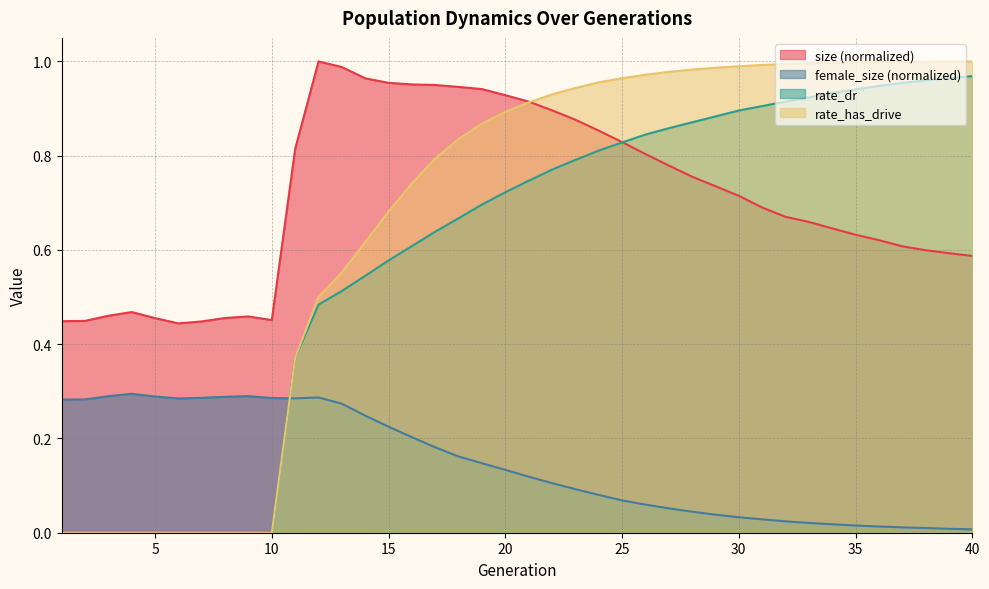

True or false: female_size has a value of 0.5 at 9.

False